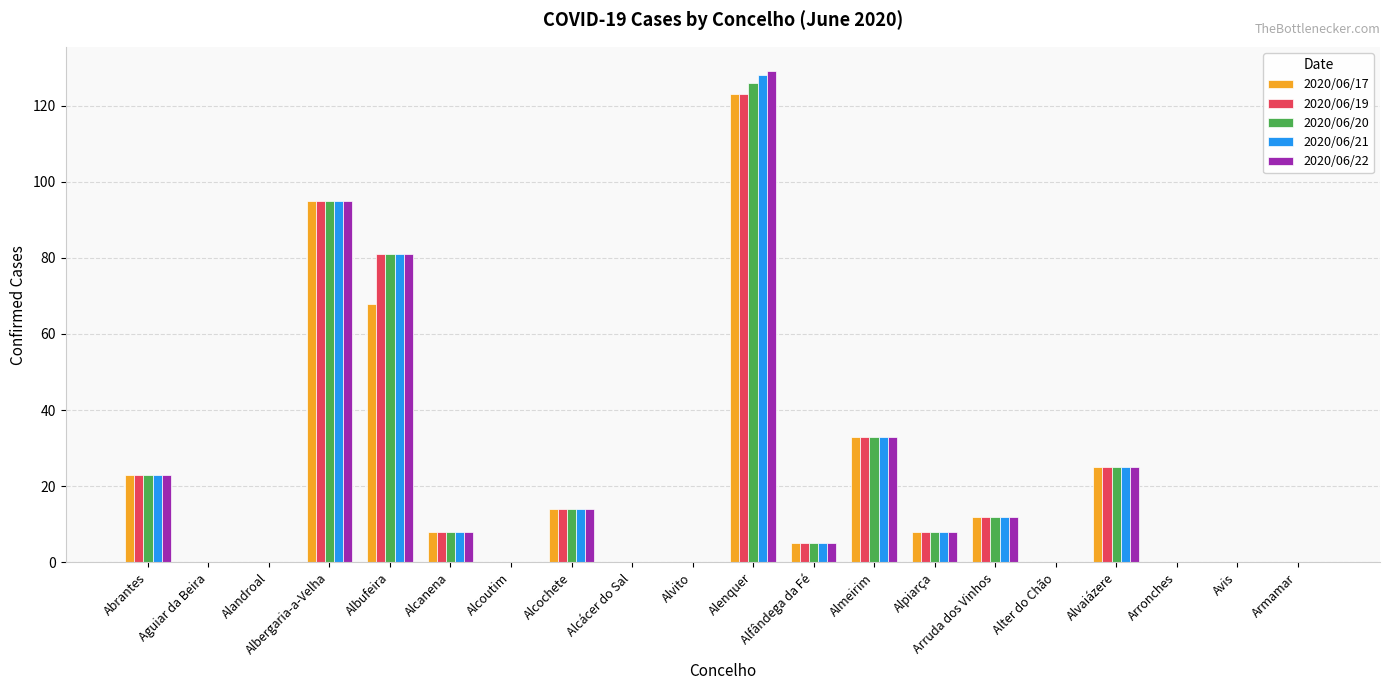

What is the sum of all 2020/06/19 values?

427